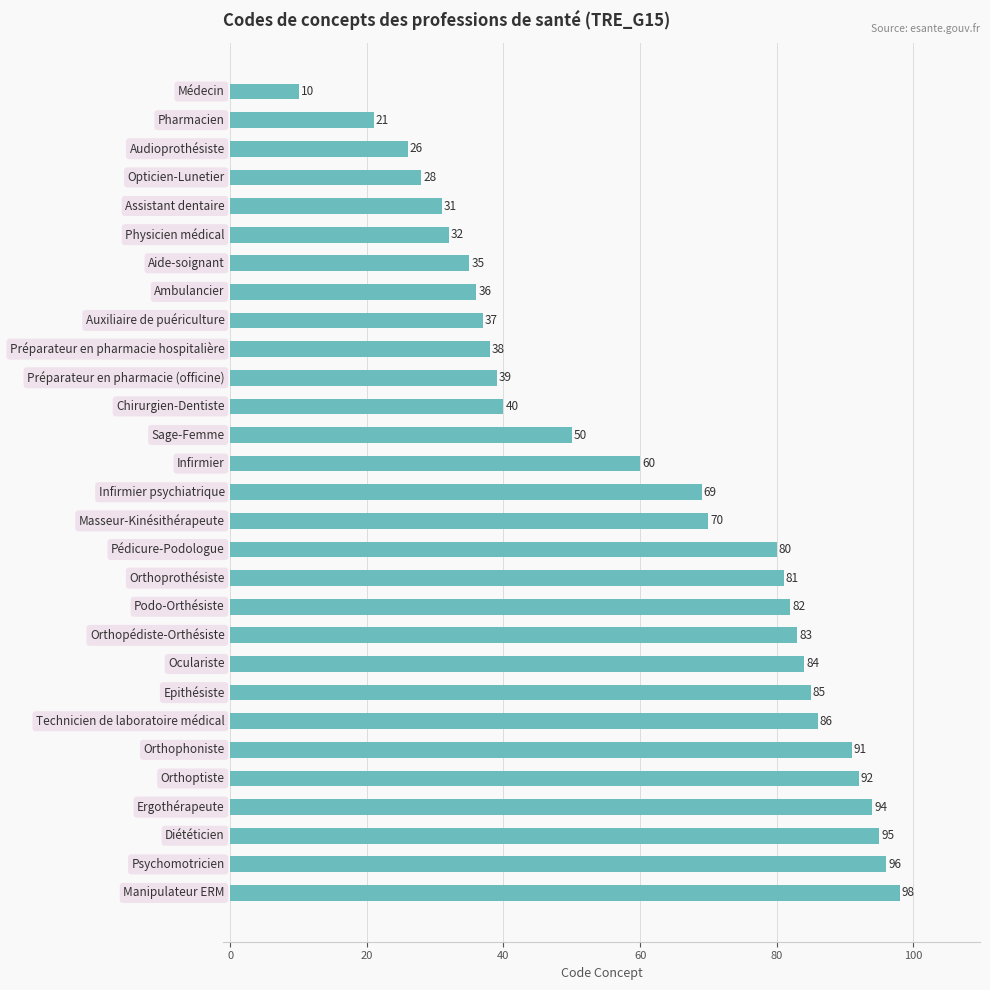

What is the sum of all values?

1769